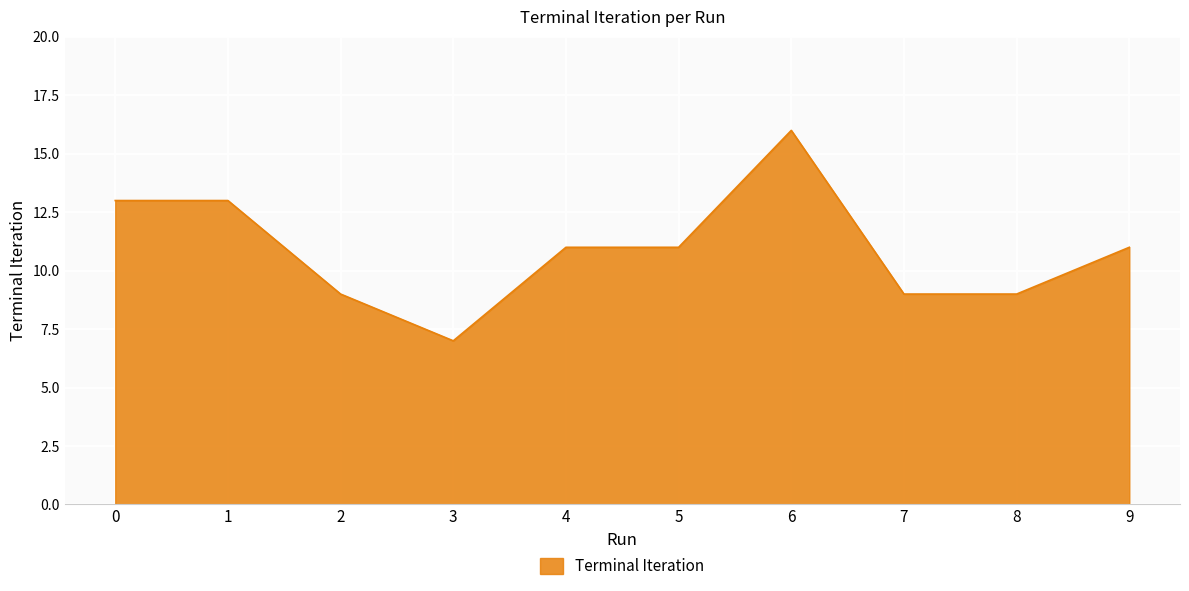

At which category does the chart reach its peak across all series?

6